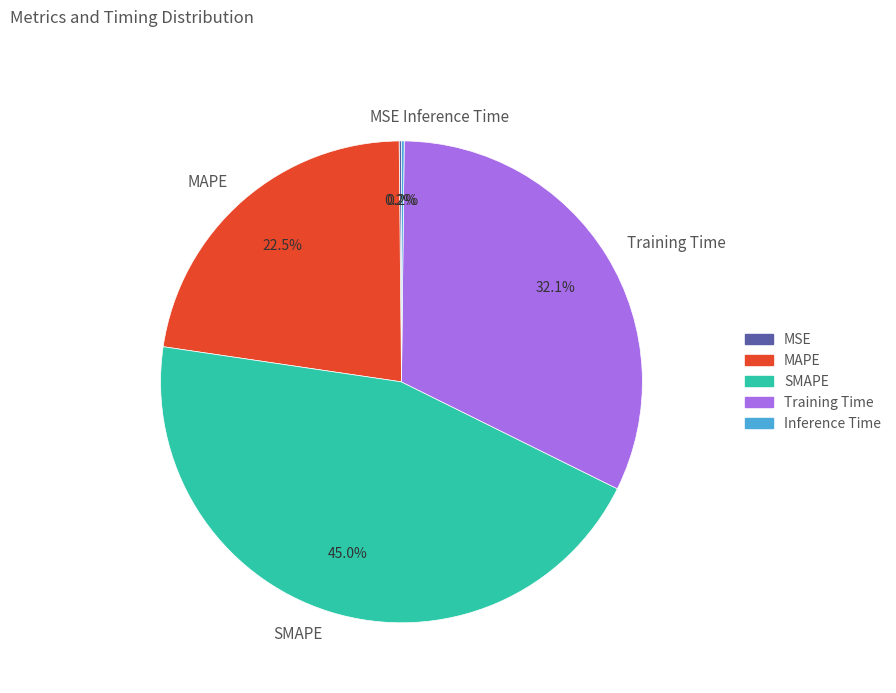

Does any single category account for the majority?

No